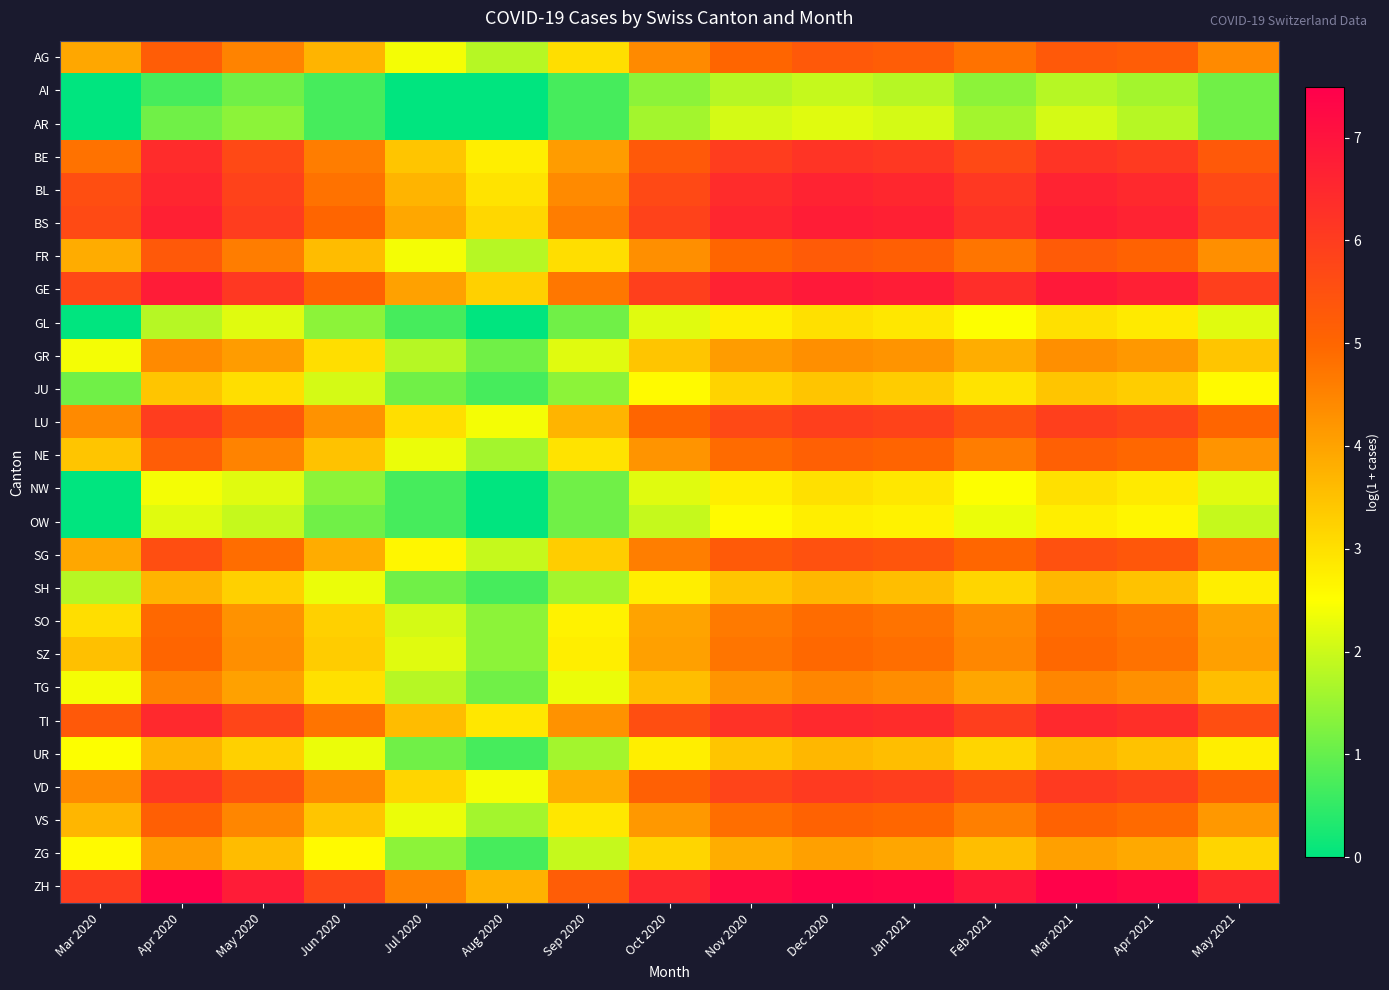

Reading left to right, list all the values displayed in this chart.

AG: Mar 2020=3.9	Apr 2020=5.2	May 2020=4.5	Jun 2020=3.7	Jul 2020=2.4	Aug 2020=1.8	Sep 2020=3.0	Oct 2020=4.4	Nov 2020=5.0	Dec 2020=5.3	Jan 2021=5.2	Feb 2021=4.8	Mar 2021=5.3	Apr 2021=5.2	May 2021=4.4
AI: Mar 2020=0.0	Apr 2020=0.7	May 2020=1.1	Jun 2020=0.7	Jul 2020=0.0	Aug 2020=0.0	Sep 2020=0.7	Oct 2020=1.4	Nov 2020=1.8	Dec 2020=1.9	Jan 2021=1.8	Feb 2021=1.4	Mar 2021=1.8	Apr 2021=1.6	May 2021=1.1
AR: Mar 2020=0.0	Apr 2020=1.1	May 2020=1.4	Jun 2020=0.7	Jul 2020=0.0	Aug 2020=0.0	Sep 2020=0.7	Oct 2020=1.6	Nov 2020=2.1	Dec 2020=2.2	Jan 2021=2.1	Feb 2021=1.6	Mar 2021=2.1	Apr 2021=1.8	May 2021=1.1
BE: Mar 2020=4.8	Apr 2020=6.4	May 2020=5.7	Jun 2020=4.6	Jul 2020=3.4	Aug 2020=2.8	Sep 2020=4.1	Oct 2020=5.3	Nov 2020=6.0	Dec 2020=6.2	Jan 2021=6.1	Feb 2021=5.7	Mar 2021=6.2	Apr 2021=6.1	May 2021=5.3
BL: Mar 2020=5.6	Apr 2020=6.6	May 2020=5.9	Jun 2020=4.8	Jul 2020=3.7	Aug 2020=2.9	Sep 2020=4.4	Oct 2020=5.7	Nov 2020=6.4	Dec 2020=6.6	Jan 2021=6.5	Feb 2021=6.1	Mar 2021=6.6	Apr 2021=6.5	May 2021=5.7
BS: Mar 2020=5.7	Apr 2020=6.7	May 2020=6.0	Jun 2020=5.0	Jul 2020=3.9	Aug 2020=3.1	Sep 2020=4.6	Oct 2020=5.9	Nov 2020=6.6	Dec 2020=6.8	Jan 2021=6.7	Feb 2021=6.3	Mar 2021=6.8	Apr 2021=6.6	May 2021=5.9
FR: Mar 2020=3.9	Apr 2020=5.3	May 2020=4.6	Jun 2020=3.6	Jul 2020=2.4	Aug 2020=1.8	Sep 2020=3.0	Oct 2020=4.3	Nov 2020=5.0	Dec 2020=5.2	Jan 2021=5.1	Feb 2021=4.7	Mar 2021=5.2	Apr 2021=5.1	May 2021=4.3
GE: Mar 2020=5.7	Apr 2020=6.8	May 2020=6.1	Jun 2020=5.1	Jul 2020=4.0	Aug 2020=3.3	Sep 2020=4.7	Oct 2020=5.9	Nov 2020=6.6	Dec 2020=6.9	Jan 2021=6.8	Feb 2021=6.3	Mar 2021=6.9	Apr 2021=6.7	May 2021=5.9
GL: Mar 2020=0.0	Apr 2020=1.8	May 2020=2.2	Jun 2020=1.4	Jul 2020=0.7	Aug 2020=0.0	Sep 2020=1.1	Oct 2020=2.2	Nov 2020=2.8	Dec 2020=3.0	Jan 2021=2.9	Feb 2021=2.5	Mar 2021=3.0	Apr 2021=2.8	May 2021=2.2
GR: Mar 2020=2.4	Apr 2020=4.4	May 2020=4.1	Jun 2020=3.0	Jul 2020=1.8	Aug 2020=1.1	Sep 2020=2.2	Oct 2020=3.4	Nov 2020=4.1	Dec 2020=4.3	Jan 2021=4.2	Feb 2021=3.8	Mar 2021=4.3	Apr 2021=4.2	May 2021=3.4
JU: Mar 2020=1.1	Apr 2020=3.4	May 2020=3.0	Jun 2020=2.1	Jul 2020=1.1	Aug 2020=0.7	Sep 2020=1.4	Oct 2020=2.6	Nov 2020=3.2	Dec 2020=3.4	Jan 2021=3.3	Feb 2021=2.9	Mar 2021=3.4	Apr 2021=3.3	May 2021=2.6
LU: Mar 2020=4.4	Apr 2020=6.0	May 2020=5.3	Jun 2020=4.3	Jul 2020=3.0	Aug 2020=2.4	Sep 2020=3.7	Oct 2020=5.0	Nov 2020=5.7	Dec 2020=5.9	Jan 2021=5.8	Feb 2021=5.4	Mar 2021=5.9	Apr 2021=5.8	May 2021=5.0
NE: Mar 2020=3.4	Apr 2020=5.2	May 2020=4.5	Jun 2020=3.5	Jul 2020=2.3	Aug 2020=1.6	Sep 2020=2.9	Oct 2020=4.2	Nov 2020=4.9	Dec 2020=5.1	Jan 2021=5.0	Feb 2021=4.6	Mar 2021=5.1	Apr 2021=5.0	May 2021=4.2
NW: Mar 2020=0.0	Apr 2020=2.4	May 2020=2.2	Jun 2020=1.4	Jul 2020=0.7	Aug 2020=0.0	Sep 2020=1.1	Oct 2020=2.2	Nov 2020=2.8	Dec 2020=3.0	Jan 2021=2.9	Feb 2021=2.5	Mar 2021=3.0	Apr 2021=2.8	May 2021=2.2
OW: Mar 2020=0.0	Apr 2020=2.2	May 2020=1.9	Jun 2020=1.1	Jul 2020=0.7	Aug 2020=0.0	Sep 2020=1.1	Oct 2020=1.9	Nov 2020=2.6	Dec 2020=2.8	Jan 2021=2.7	Feb 2021=2.3	Mar 2021=2.8	Apr 2021=2.6	May 2021=1.9
SG: Mar 2020=3.9	Apr 2020=5.6	May 2020=4.9	Jun 2020=3.9	Jul 2020=2.6	Aug 2020=1.9	Sep 2020=3.3	Oct 2020=4.6	Nov 2020=5.3	Dec 2020=5.5	Jan 2021=5.4	Feb 2021=5.0	Mar 2021=5.5	Apr 2021=5.3	May 2021=4.6
SH: Mar 2020=1.8	Apr 2020=3.7	May 2020=3.3	Jun 2020=2.3	Jul 2020=1.1	Aug 2020=0.7	Sep 2020=1.6	Oct 2020=2.8	Nov 2020=3.4	Dec 2020=3.7	Jan 2021=3.6	Feb 2021=3.2	Mar 2021=3.7	Apr 2021=3.5	May 2021=2.8
SO: Mar 2020=3.0	Apr 2020=4.9	May 2020=4.3	Jun 2020=3.3	Jul 2020=2.1	Aug 2020=1.4	Sep 2020=2.7	Oct 2020=4.0	Nov 2020=4.7	Dec 2020=4.9	Jan 2021=4.8	Feb 2021=4.4	Mar 2021=4.9	Apr 2021=4.7	May 2021=4.0
SZ: Mar 2020=3.5	Apr 2020=5.0	May 2020=4.3	Jun 2020=3.3	Jul 2020=2.2	Aug 2020=1.4	Sep 2020=2.8	Oct 2020=4.0	Nov 2020=4.7	Dec 2020=5.0	Jan 2021=4.9	Feb 2021=4.4	Mar 2021=5.0	Apr 2021=4.8	May 2021=4.0
TG: Mar 2020=2.4	Apr 2020=4.5	May 2020=4.0	Jun 2020=3.0	Jul 2020=1.8	Aug 2020=1.1	Sep 2020=2.3	Oct 2020=3.6	Nov 2020=4.2	Dec 2020=4.5	Jan 2021=4.4	Feb 2021=4.0	Mar 2021=4.5	Apr 2021=4.3	May 2021=3.6
TI: Mar 2020=5.3	Apr 2020=6.5	May 2020=5.8	Jun 2020=4.8	Jul 2020=3.6	Aug 2020=2.9	Sep 2020=4.3	Oct 2020=5.6	Nov 2020=6.3	Dec 2020=6.5	Jan 2021=6.4	Feb 2021=6.0	Mar 2021=6.5	Apr 2021=6.3	May 2021=5.6
UR: Mar 2020=2.5	Apr 2020=3.7	May 2020=3.3	Jun 2020=2.3	Jul 2020=1.1	Aug 2020=0.7	Sep 2020=1.6	Oct 2020=2.8	Nov 2020=3.4	Dec 2020=3.7	Jan 2021=3.6	Feb 2021=3.2	Mar 2021=3.7	Apr 2021=3.5	May 2021=2.8
VD: Mar 2020=4.4	Apr 2020=6.1	May 2020=5.4	Jun 2020=4.4	Jul 2020=3.2	Aug 2020=2.4	Sep 2020=3.8	Oct 2020=5.1	Nov 2020=5.8	Dec 2020=6.0	Jan 2021=6.0	Feb 2021=5.5	Mar 2021=6.0	Apr 2021=5.9	May 2021=5.1
VS: Mar 2020=3.7	Apr 2020=5.1	May 2020=4.5	Jun 2020=3.4	Jul 2020=2.3	Aug 2020=1.6	Sep 2020=2.9	Oct 2020=4.2	Nov 2020=4.9	Dec 2020=5.1	Jan 2021=5.0	Feb 2021=4.6	Mar 2021=5.1	Apr 2021=4.9	May 2021=4.2
ZG: Mar 2020=2.6	Apr 2020=4.1	May 2020=3.6	Jun 2020=2.6	Jul 2020=1.4	Aug 2020=0.7	Sep 2020=1.9	Oct 2020=3.2	Nov 2020=3.8	Dec 2020=4.0	Jan 2021=4.0	Feb 2021=3.6	Mar 2021=4.0	Apr 2021=3.9	May 2021=3.2
ZH: Mar 2020=6.0	Apr 2020=7.5	May 2020=6.8	Jun 2020=5.8	Jul 2020=4.5	Aug 2020=3.8	Sep 2020=5.2	Oct 2020=6.5	Nov 2020=7.2	Dec 2020=7.4	Jan 2021=7.3	Feb 2021=6.9	Mar 2021=7.4	Apr 2021=7.3	May 2021=6.5